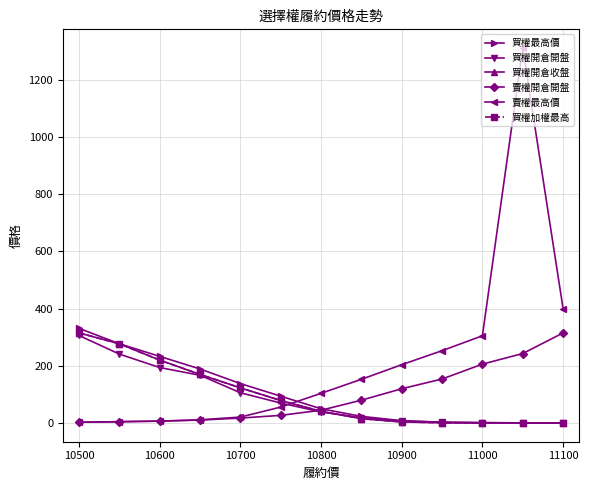

Reading left to right, what are all the values shown in this chart?

買權最高價: 331.0	277.0	233.0	189.0	138.0	94.0	50.0	23.5	8.4	3.2	1.5	0.7	0.9
買權開倉開盤: 306.0	241.0	194.0	167.0	106.0	70.0	39.0	19.0	7.6	2.8	1.5	0.7	0.9
買權開倉收盤: 315.0	277.0	220.0	170.0	123.0	79.0	41.0	15.5	4.1	1.1	0.6	0.4	0.4
賣權開倉開盤: 3.0	4.9	6.9	10.5	17.5	27.0	45.0	80.0	120.0	154.0	206.0	243.0	315.0
賣權最高價: 3.0	4.9	6.9	11.5	21.0	56.0	104.0	153.0	204.0	253.0	305.0	1310.0	400.0
買權加權最高: 315.0	277.0	220.0	170.0	123.0	79.0	41.0	15.5	4.1	1.1	0.6	0.4	0.4